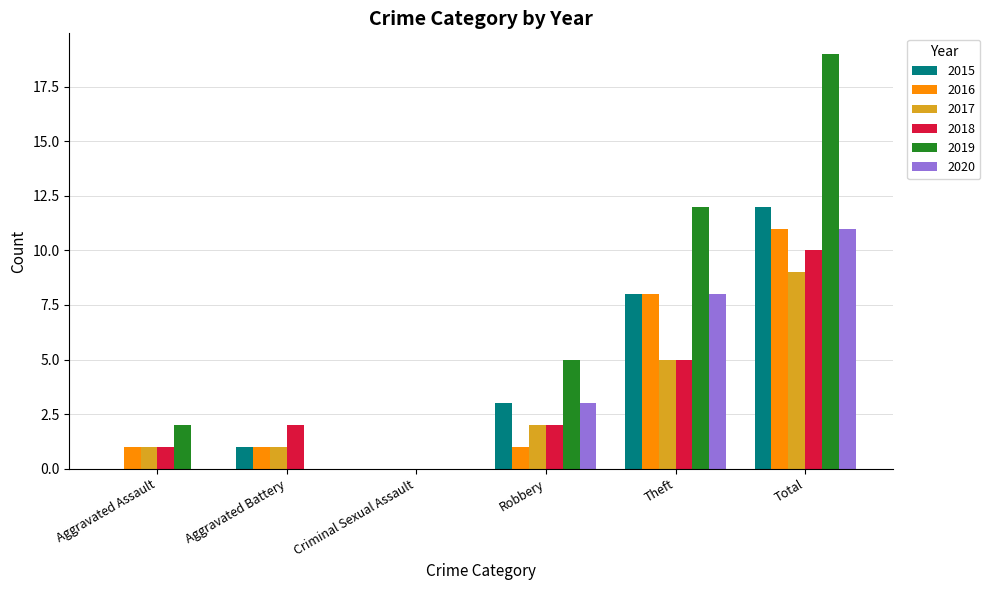

Which series has the largest total across all categories?

2019